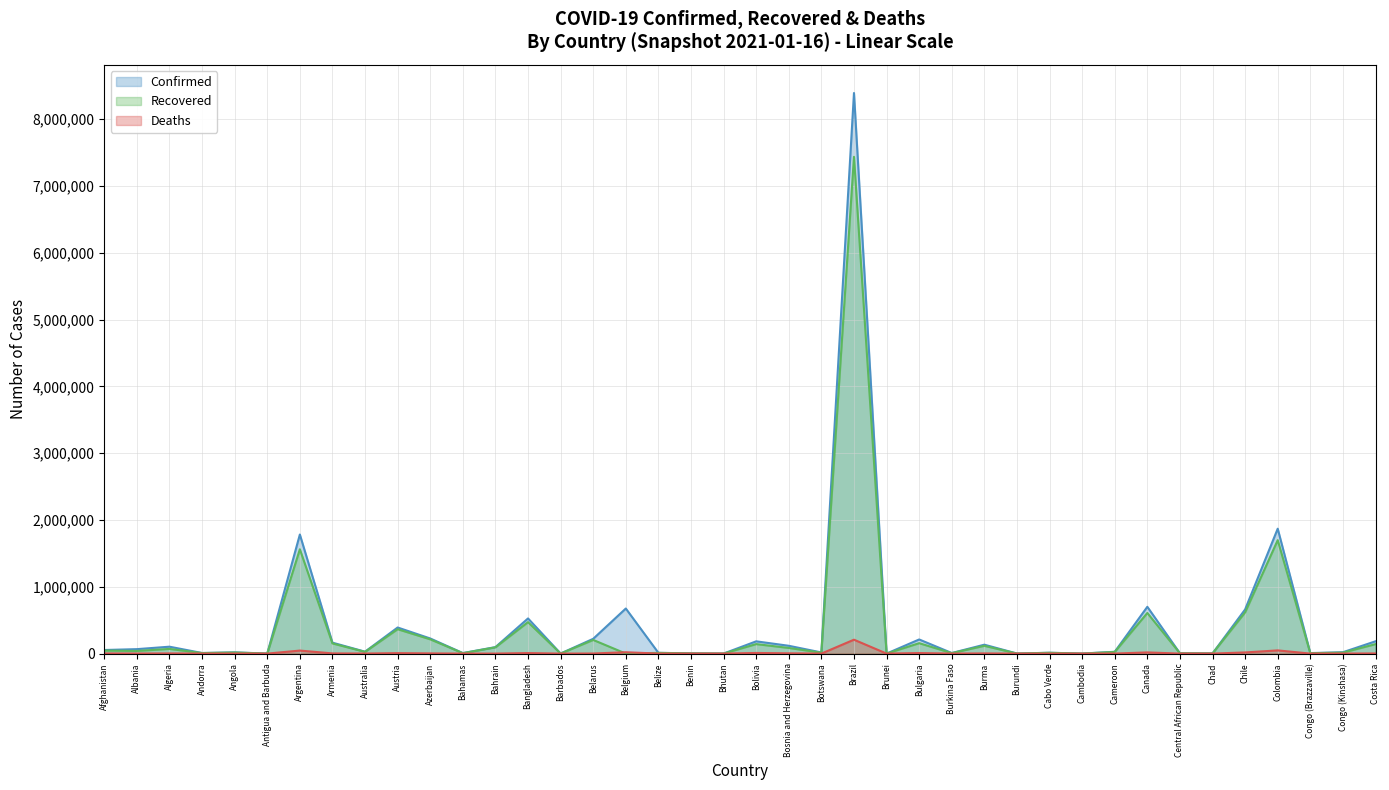

At which category is the sum across all series the highest?

Brazil